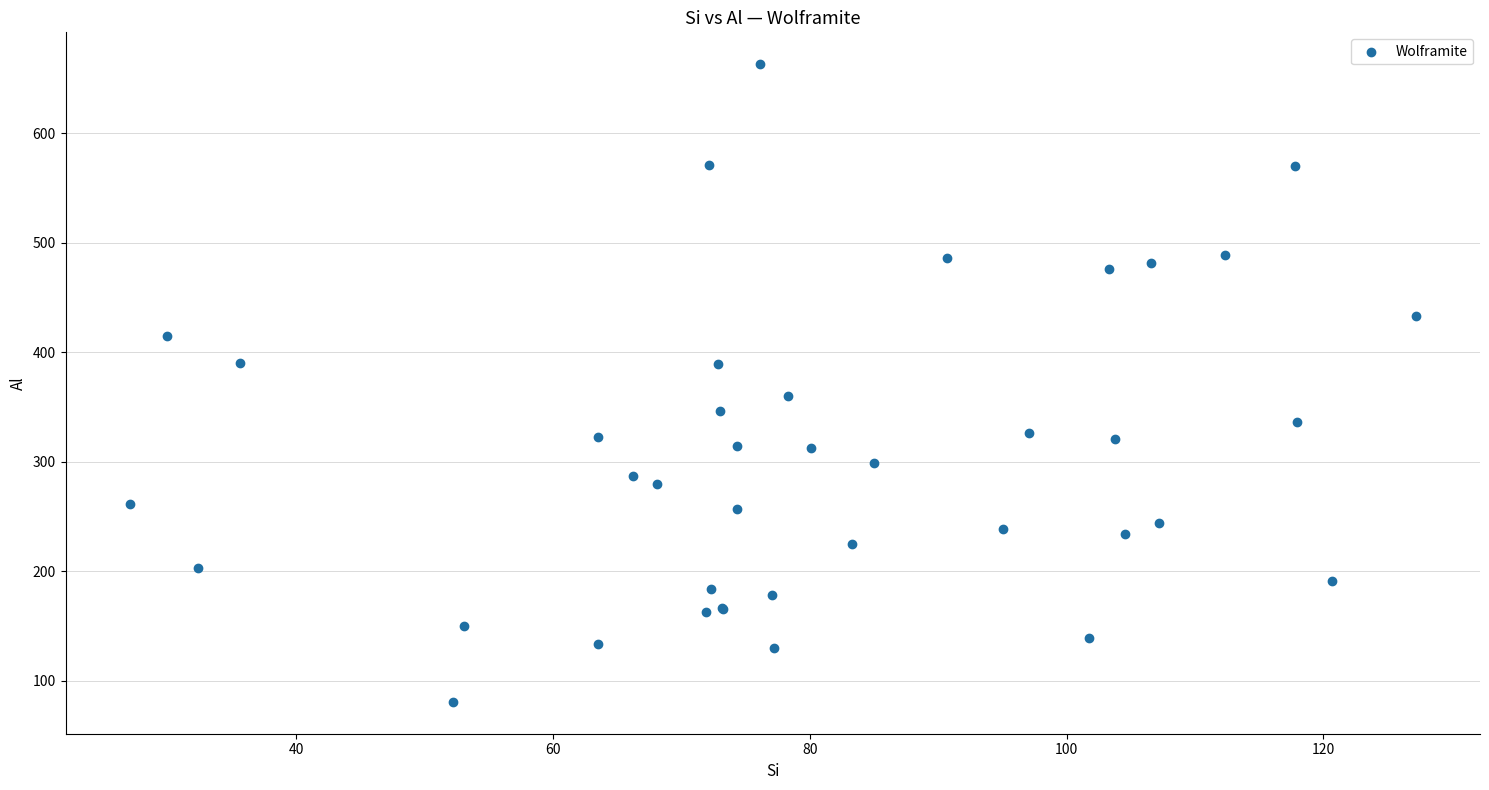

What Y value in the scatter plot is closest to 371?

360.0